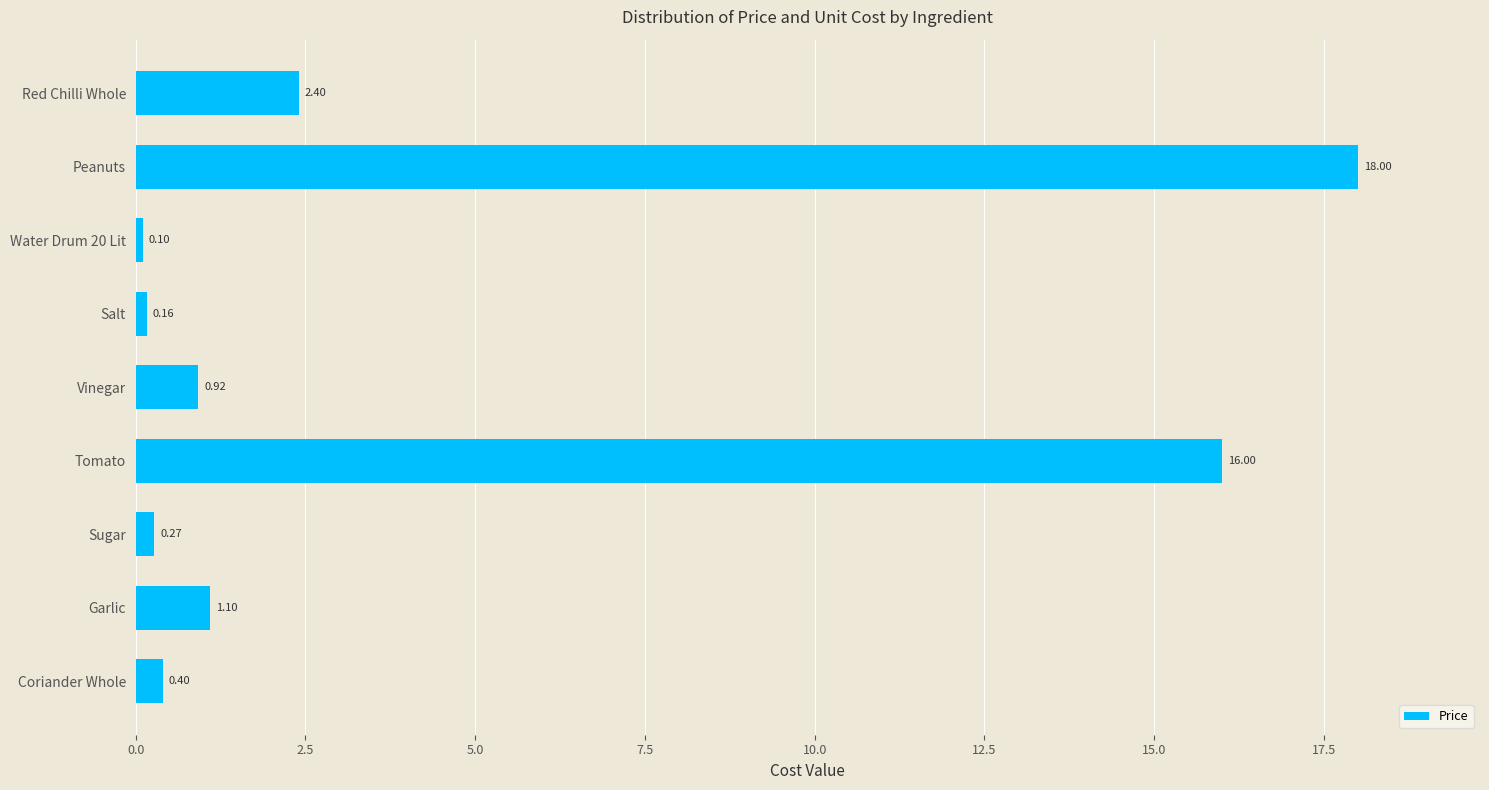

Where is the data nearest to the value 9?

Red Chilli Whole